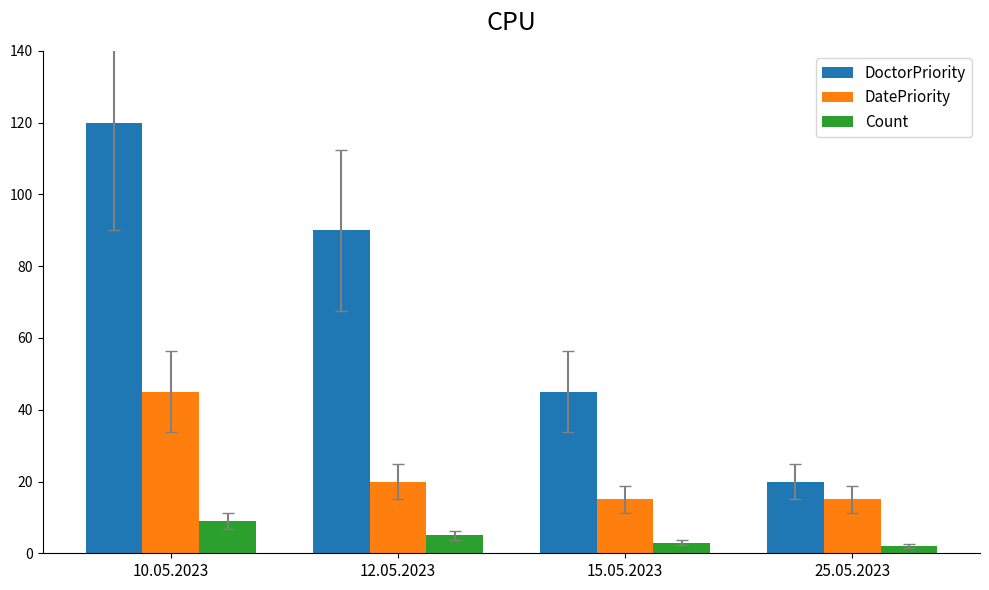

Which series has the largest total across all categories?

DoctorPriority